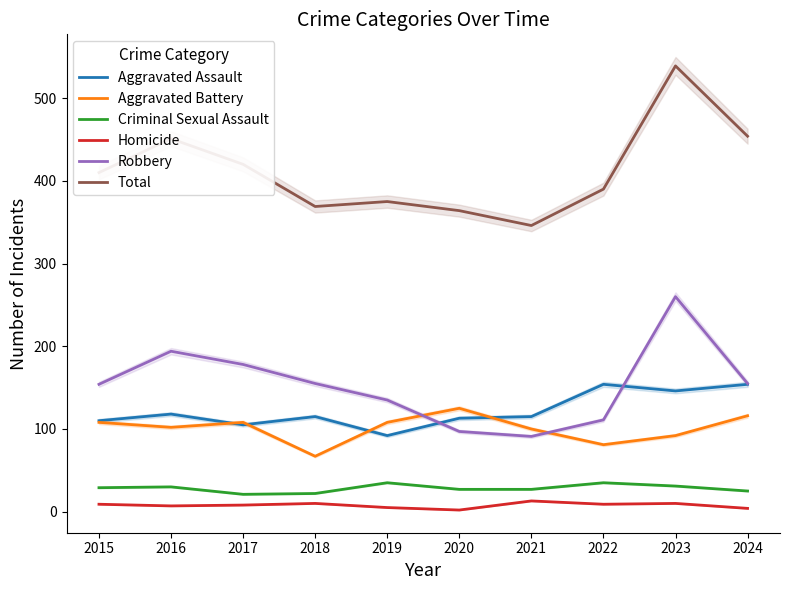

At which category does Robbery reach its first local peak?

2016